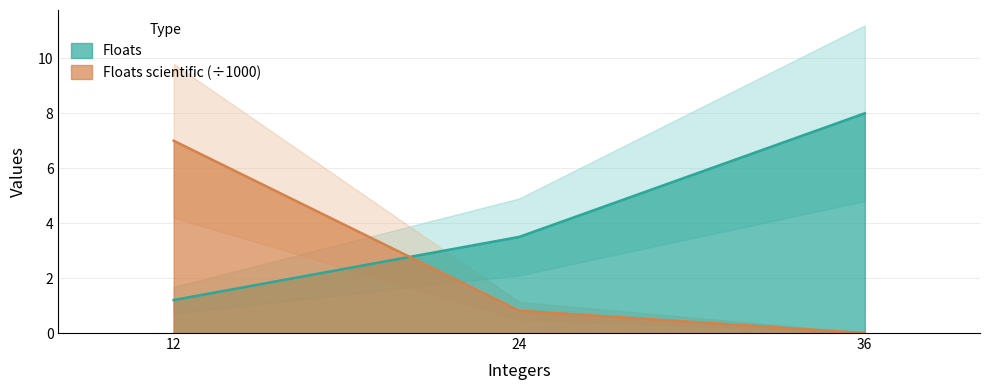

At how many categories does at least one series exceed 7?

1